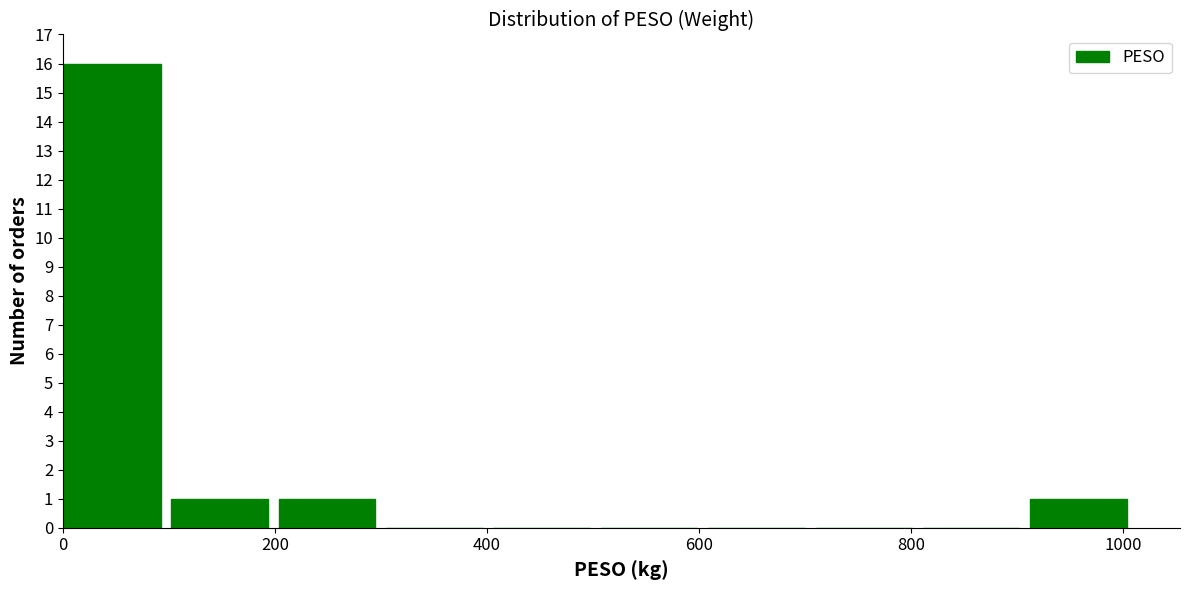

Which range on the x-axis has the tallest bar?

0 to 100